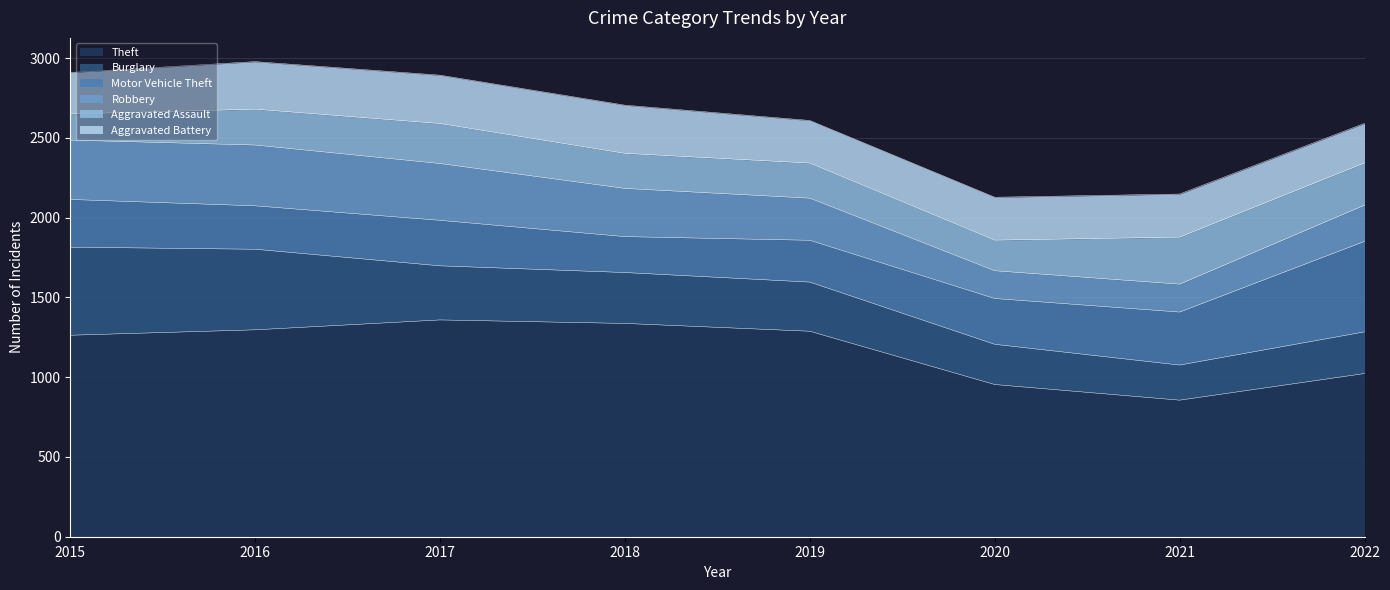

What is the total value across all series at 2019?

2609